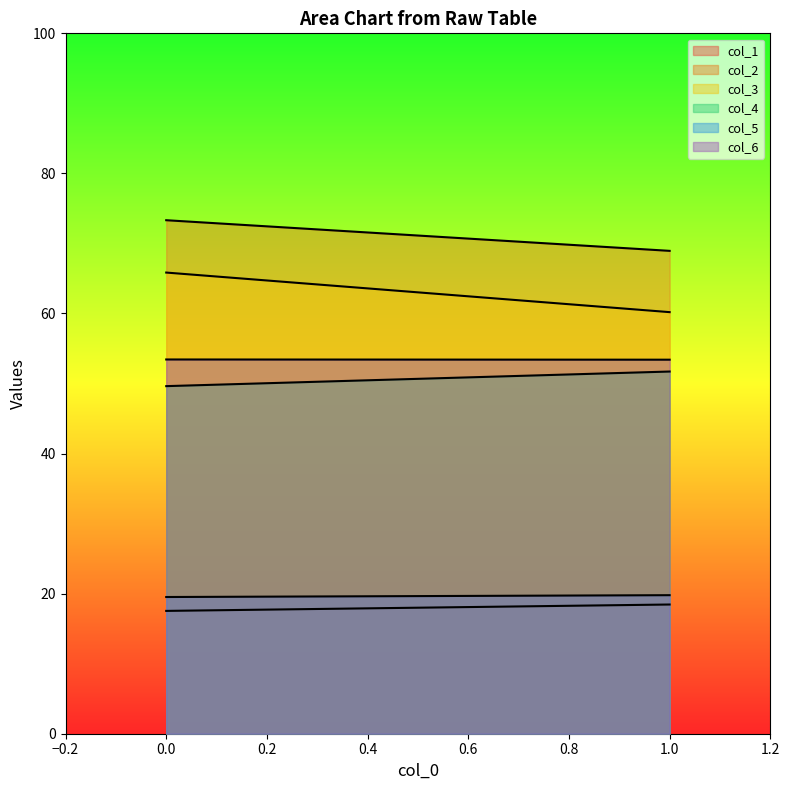

The value of col_4 at 0 is 49.6. True or false?

True